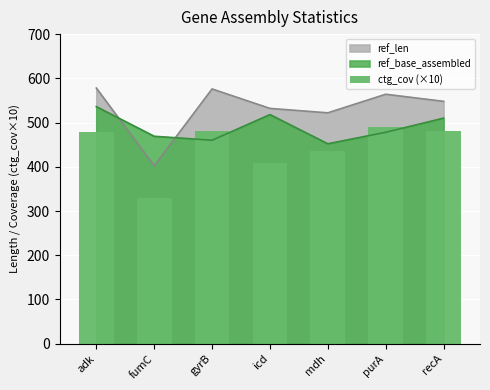

What is the maximum value for ref_len?

578